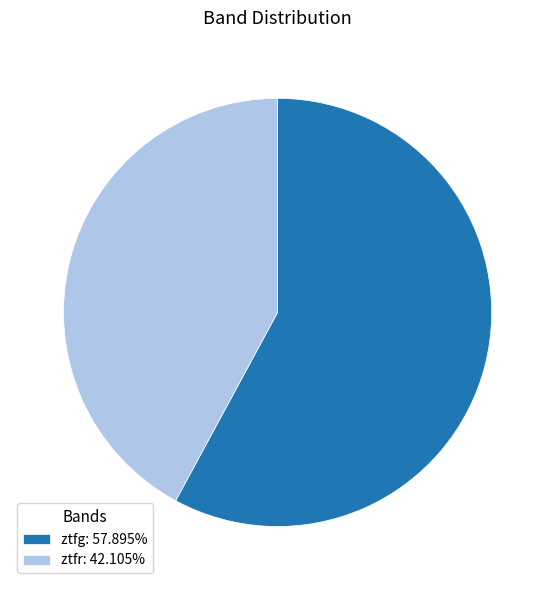

Between ztfg and ztfr, which is larger?

ztfg